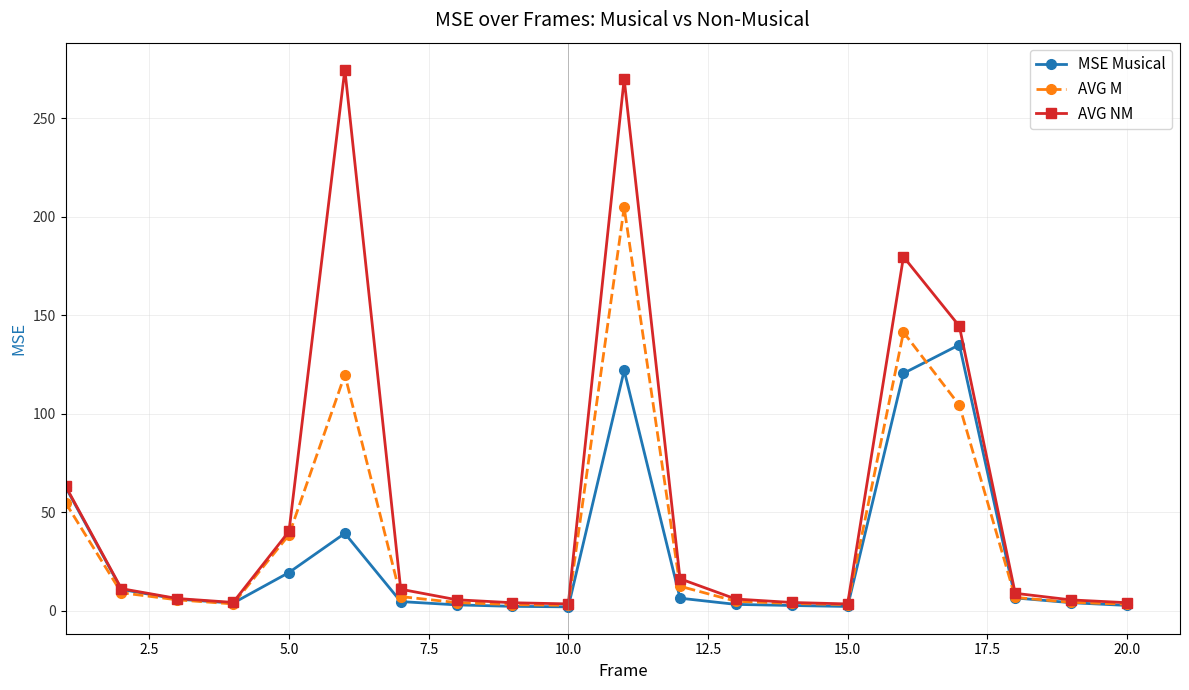

List the series in order of their peak value, lowest first.

MSE Musical, AVG M, AVG NM